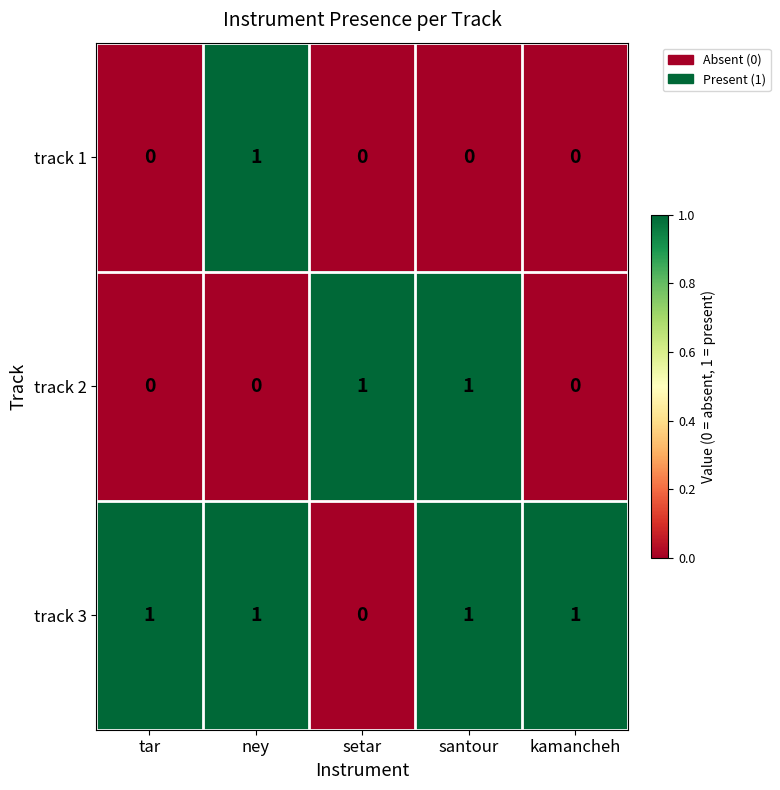

Is it true that track 1 equals 0 at kamancheh?

True